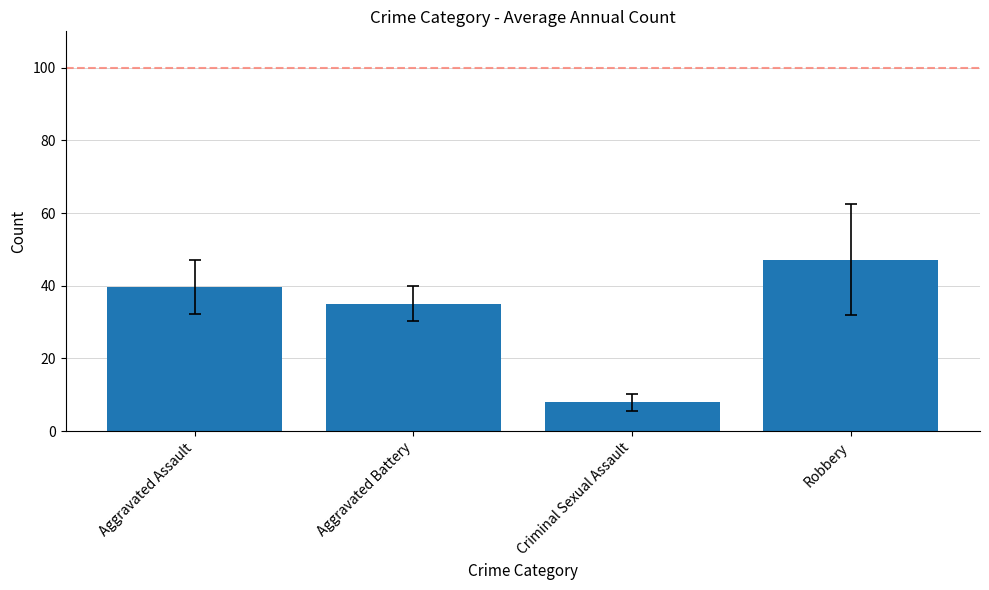

The chart shows a value of 39.7 at Aggravated Assault. True or false?

True